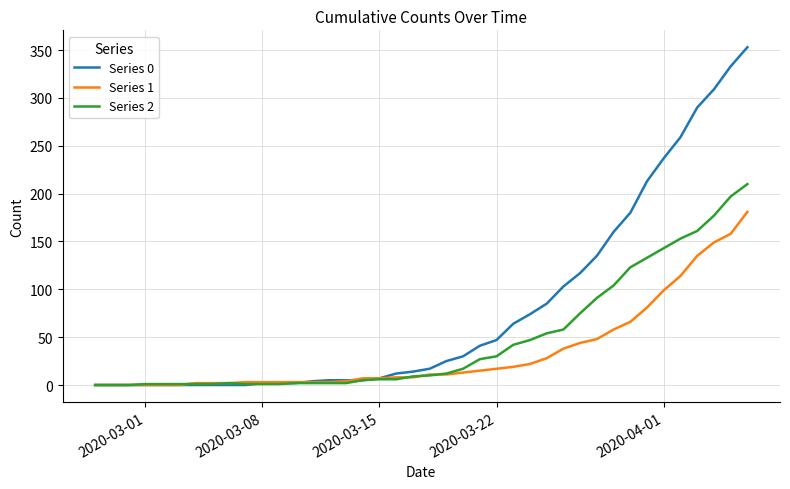

Rank the series by their average value, from lowest to highest.

Series 1, Series 2, Series 0